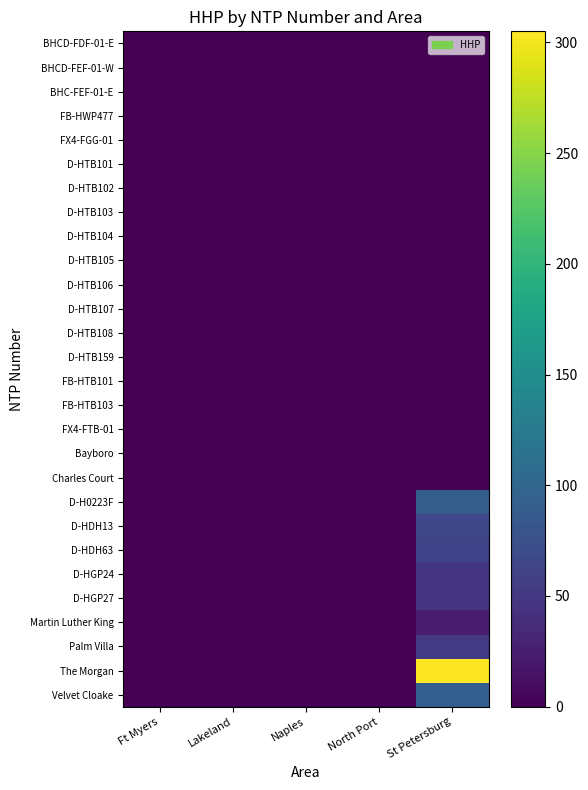

At Lakeland, list the series in order from largest to smallest.

BHCD-FDF-01-E, BHCD-FEF-01-W, BHC-FEF-01-E, FB-HWP477, FX4-FGG-01, D-HTB101, D-HTB102, D-HTB103, D-HTB104, D-HTB105, D-HTB106, D-HTB107, D-HTB108, D-HTB159, FB-HTB101, FB-HTB103, FX4-FTB-01, Bayboro, Charles Court, D-H0223F, D-HDH13, D-HDH63, D-HGP24, D-HGP27, Martin Luther King, Palm Villa, The Morgan, Velvet Cloake